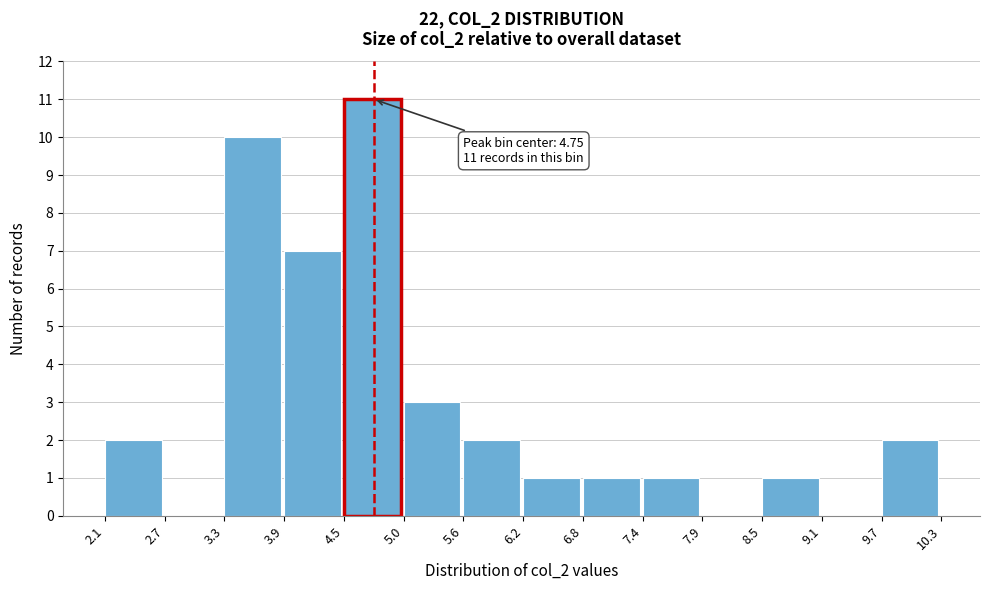

Which range on the x-axis has the tallest bar?

4.5 to 5.0